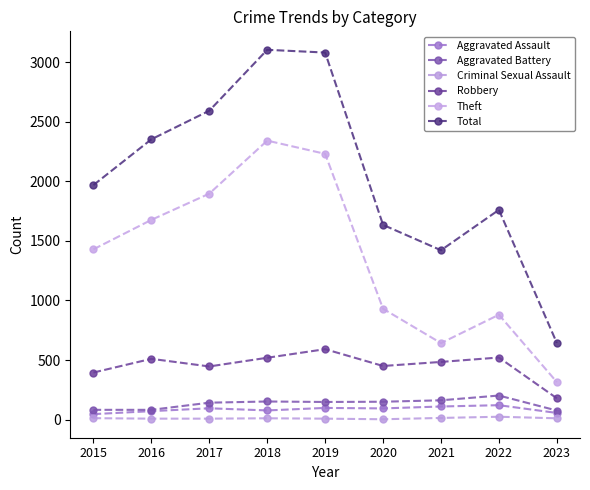

Is this an area chart (filled region under the line)?

No